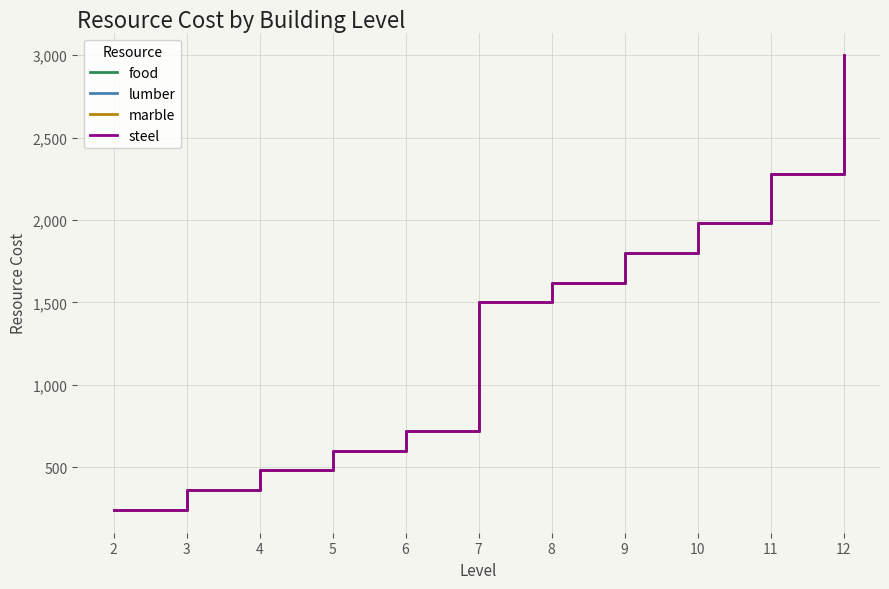

At which label does steel first exceed 1500?

8